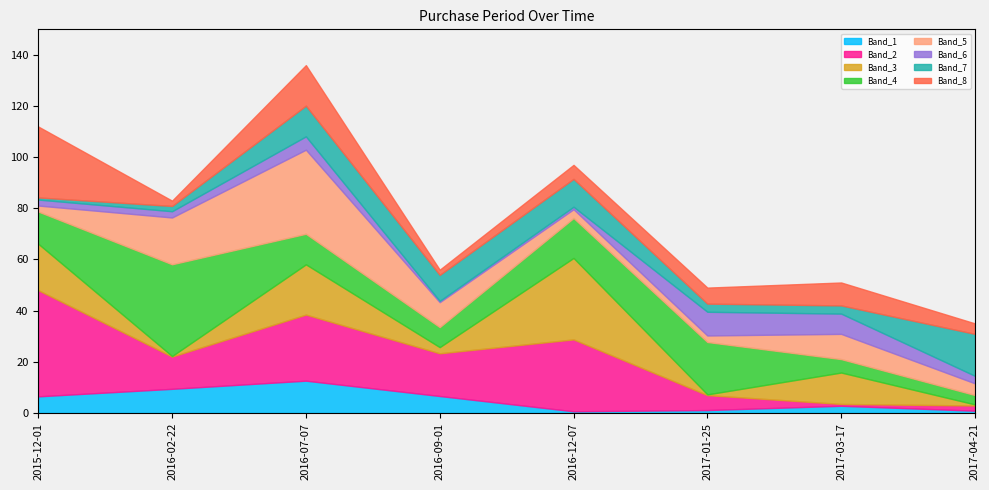

How many categories are shown in the chart?

8